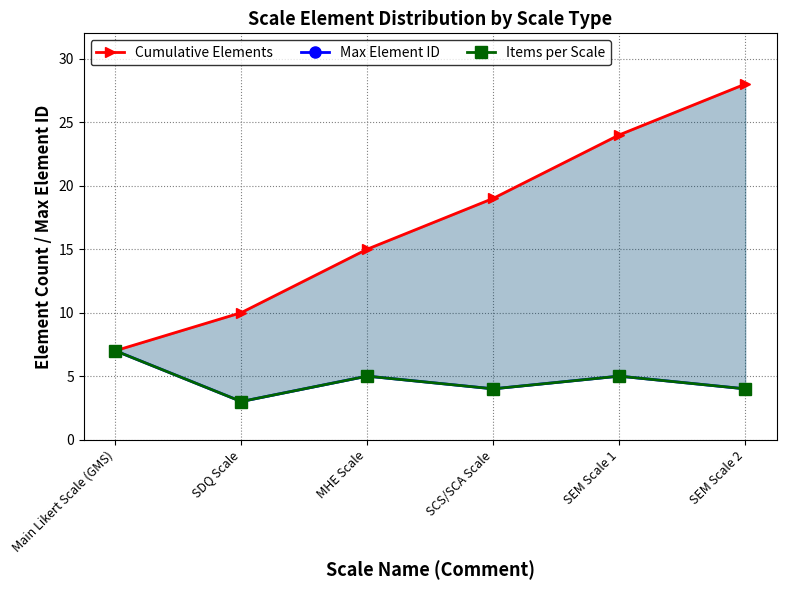

The value of Cumulative Elements at MHE Scale is 6. True or false?

False